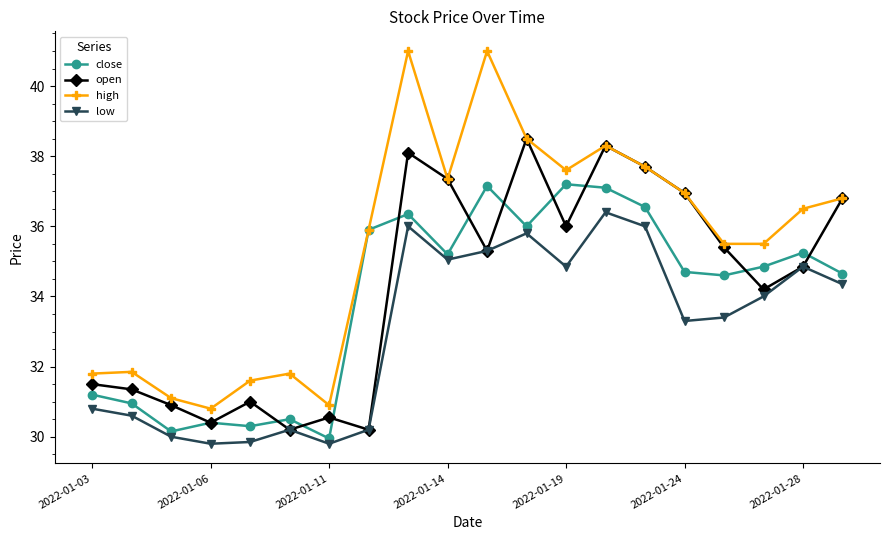

Rank the series by their maximum value, from highest to lowest.

high, open, close, low